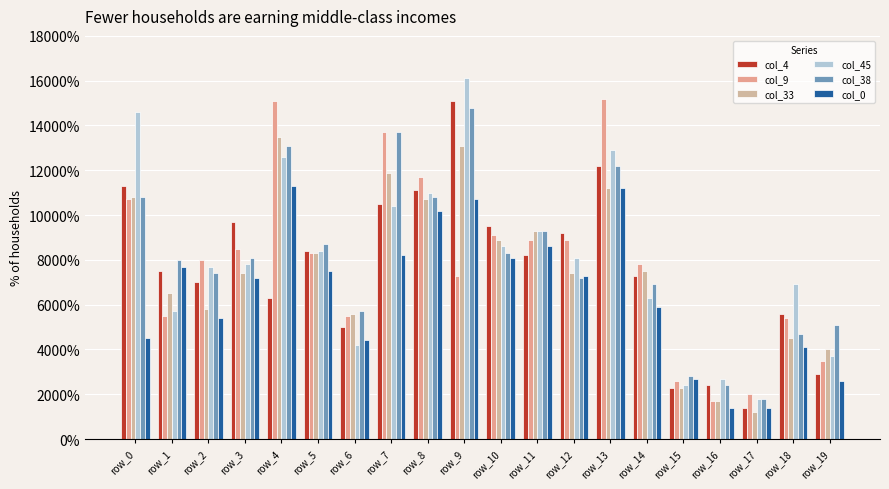

At how many categories does at least one series exceed 137?

4